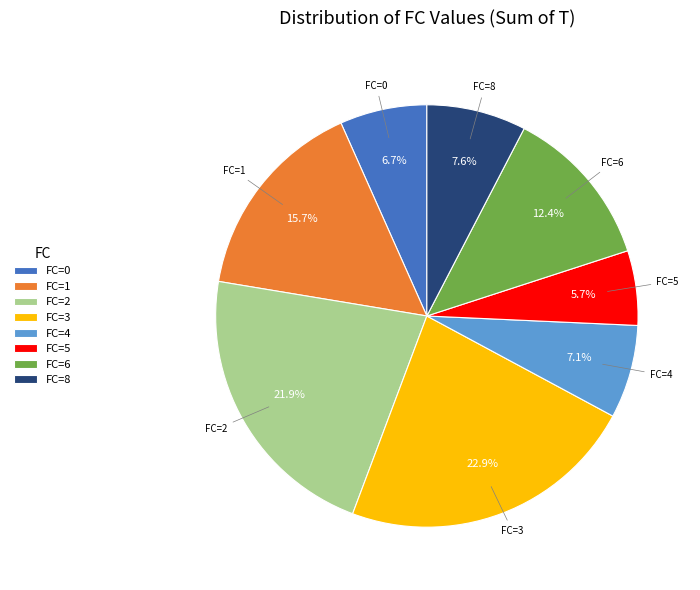

Which has a higher value, FC=0 or FC=6?

FC=6